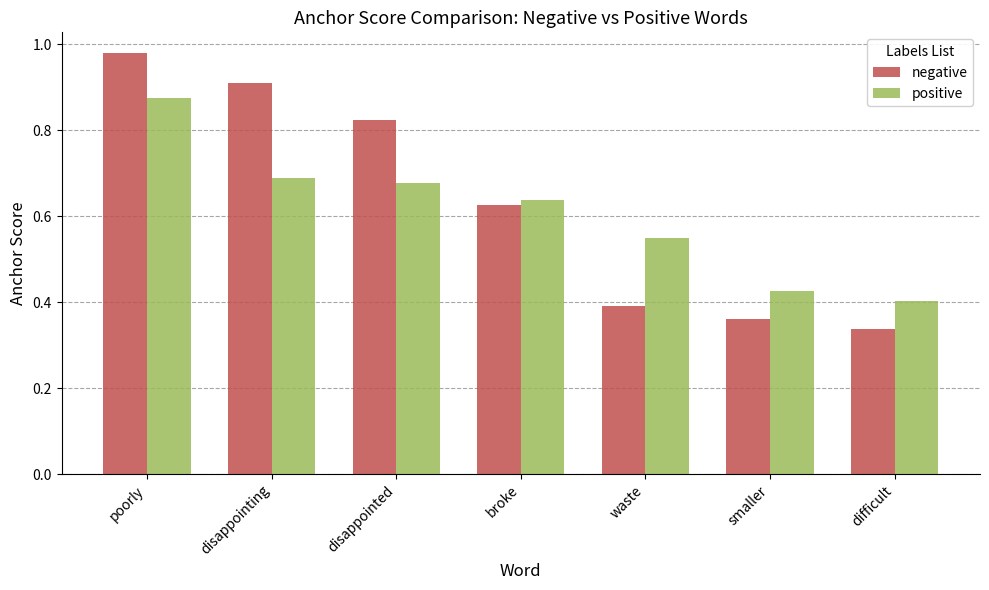

How many groups of bars are there?

7